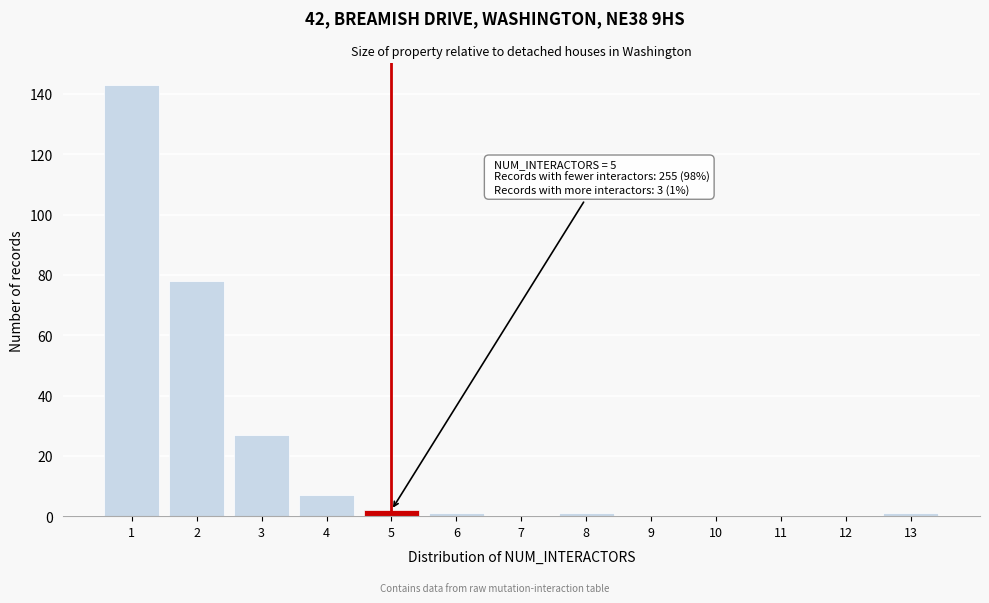

Reading left to right, extract all data points from this chart.

1=143	2=78	3=27	4=7	5=2	6=1	7=0	8=1	9=0	10=0	11=0	12=0	13=1